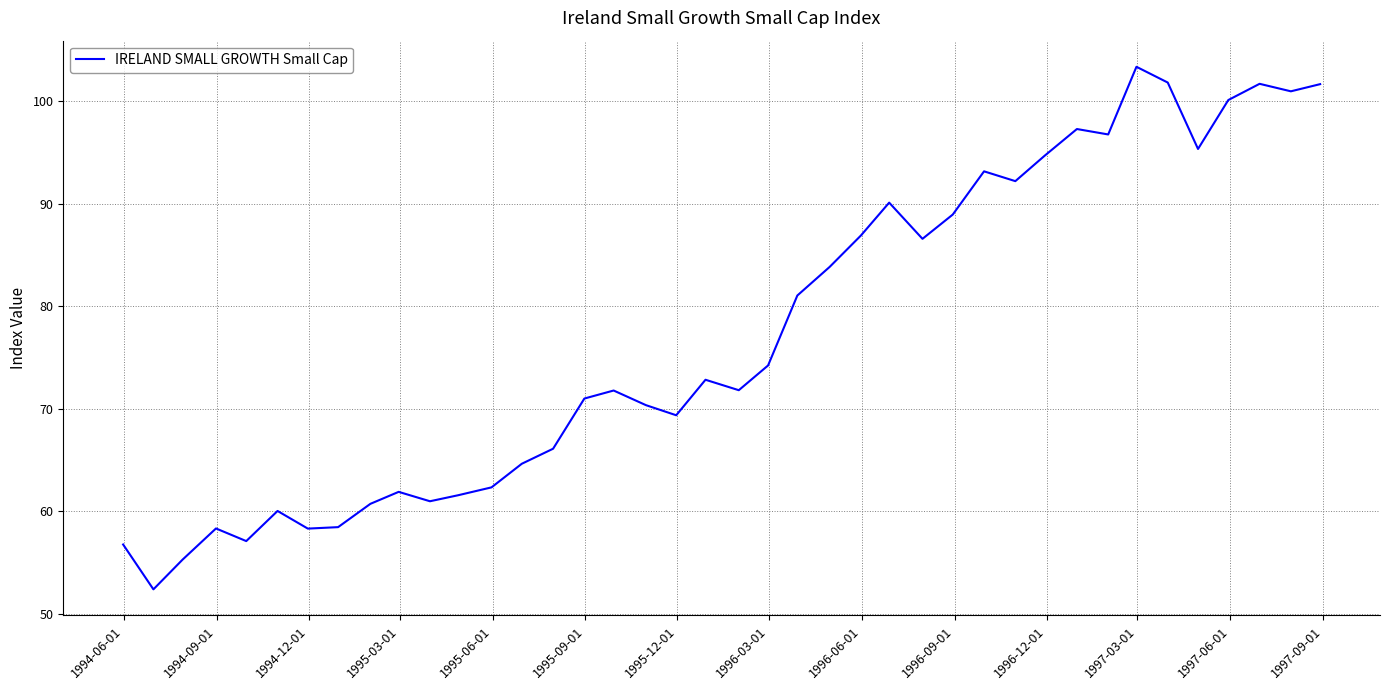

What is the smallest value displayed?

52.4